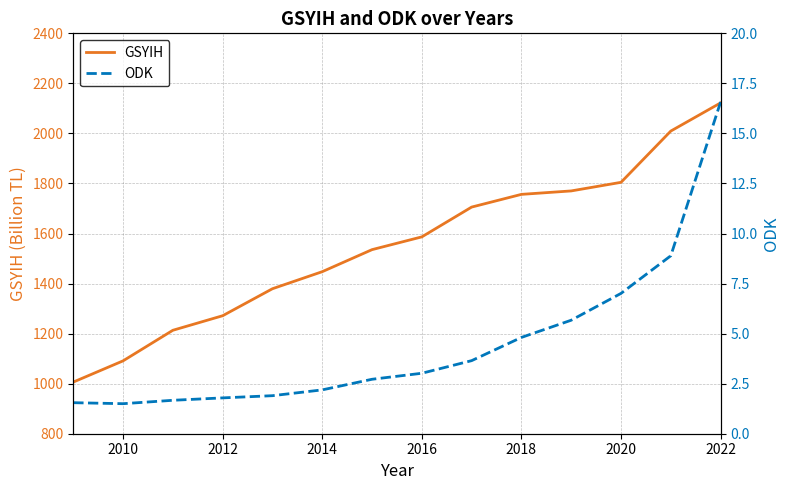

What is the smallest value displayed?

1.5